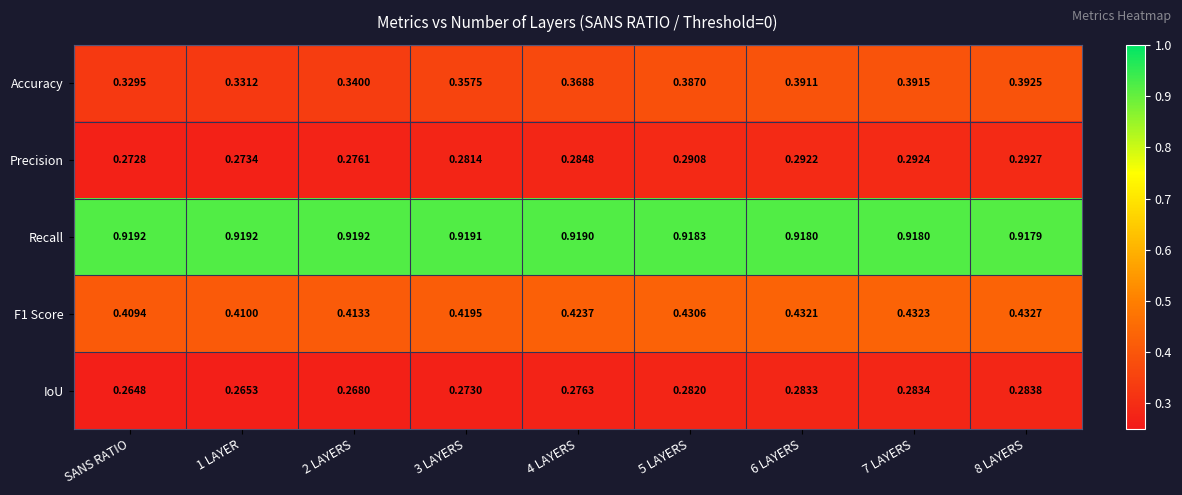

Is the value of F1 Score at 7 LAYERS greater than the value of IoU at SANS RATIO?

Yes